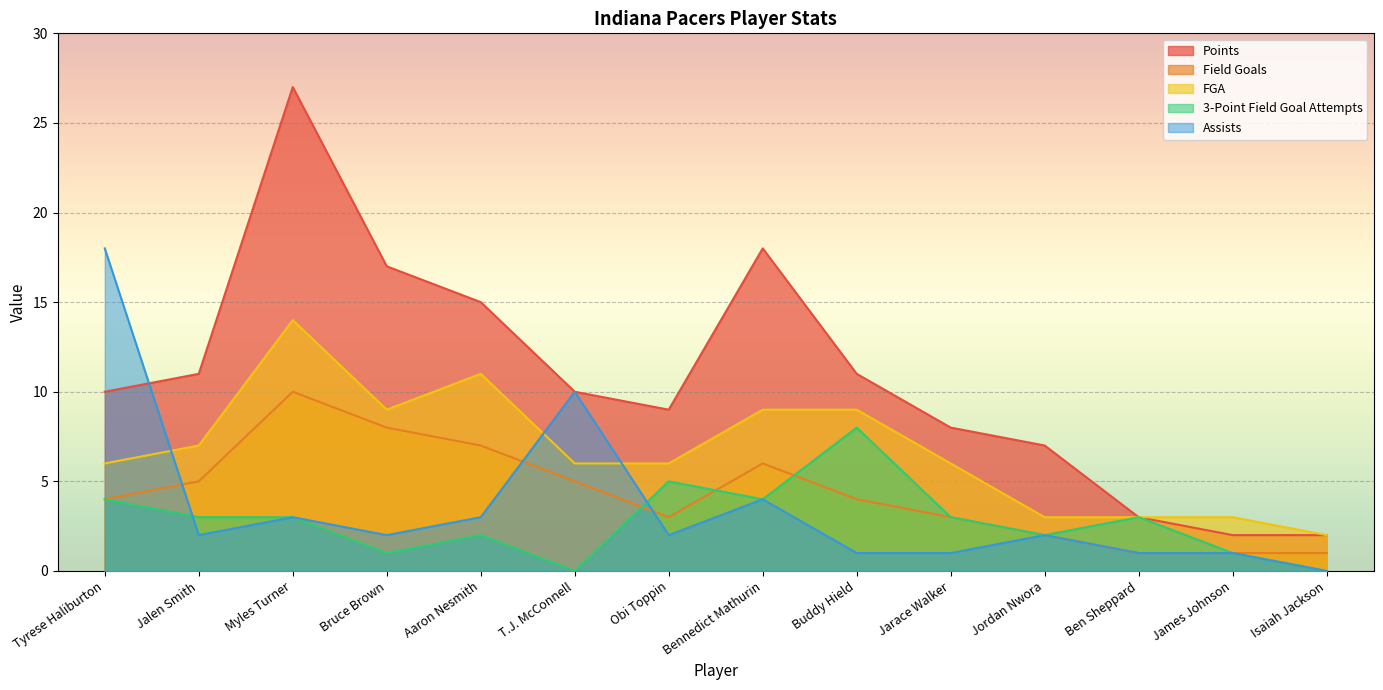

Between James Johnson and Jordan Nwora, which is larger?

Jordan Nwora